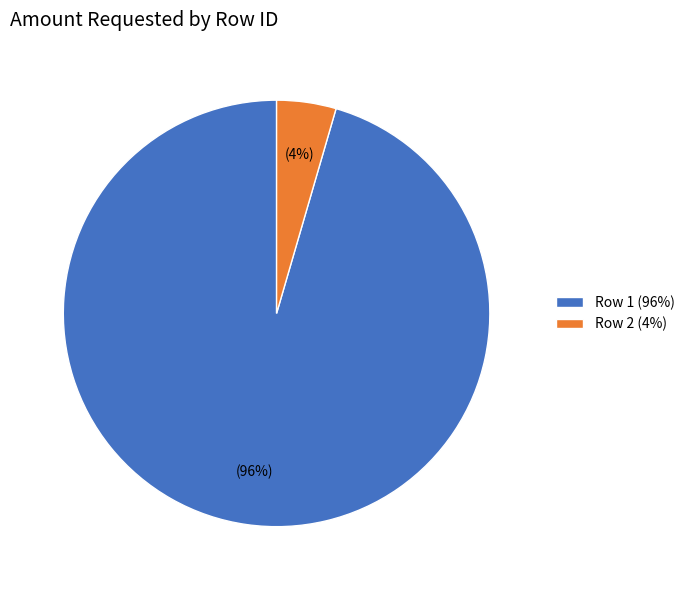

Combined, do Row 1 and Row 2 account for over 50%?

Yes